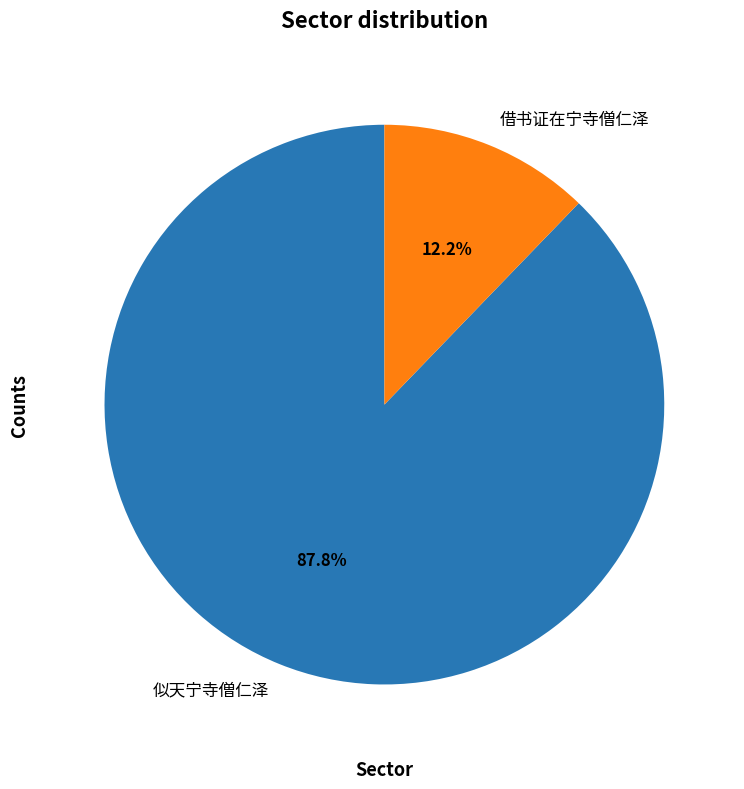

The 似天宁寺僧仁泽 slice represents 79% of the pie. True or false?

False